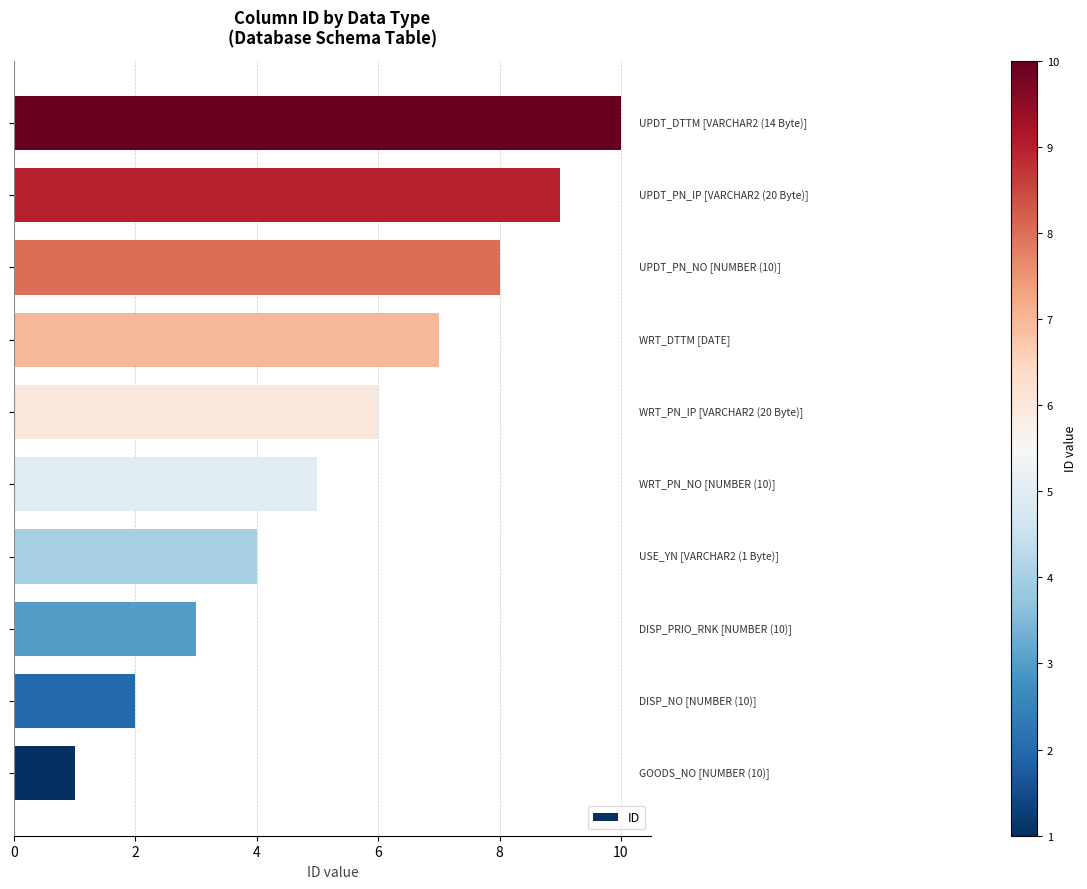

What is the greatest value displayed?

10